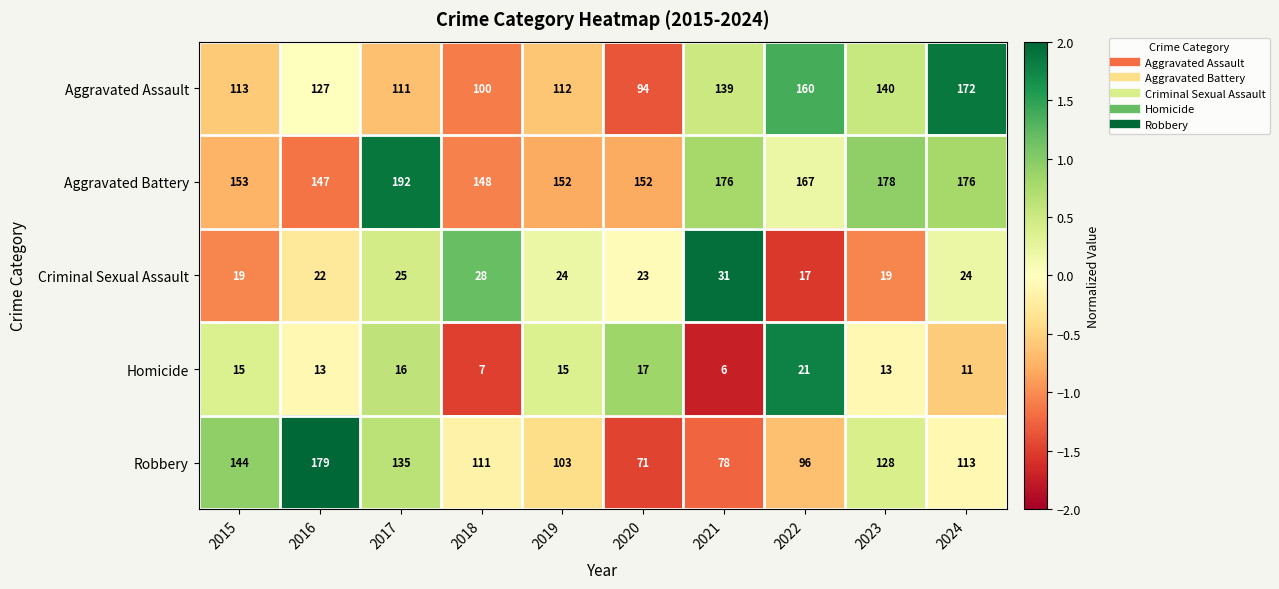

What is the total value across all series at 2020?

357